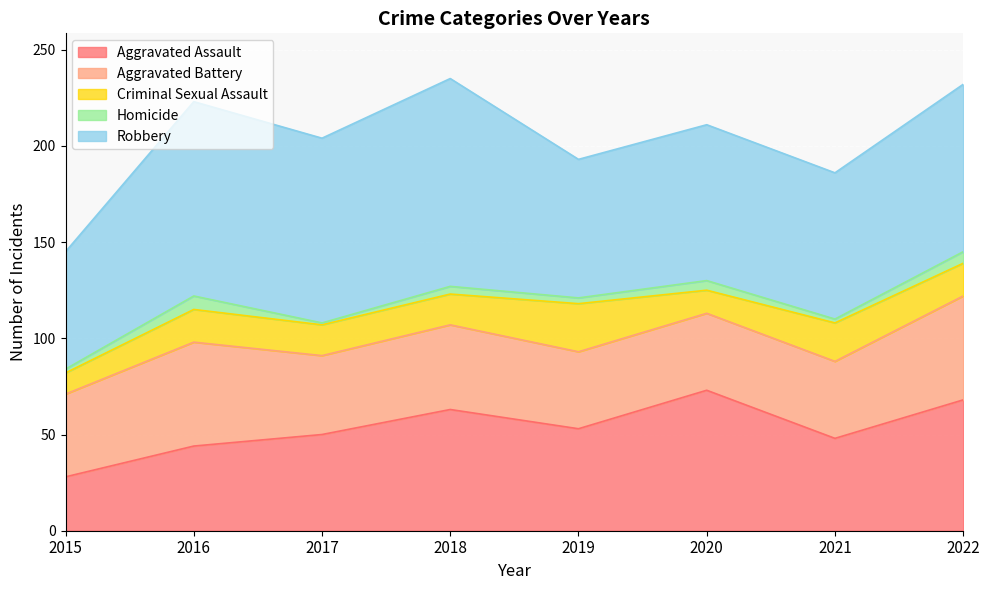

How many series are shown in this chart?

5